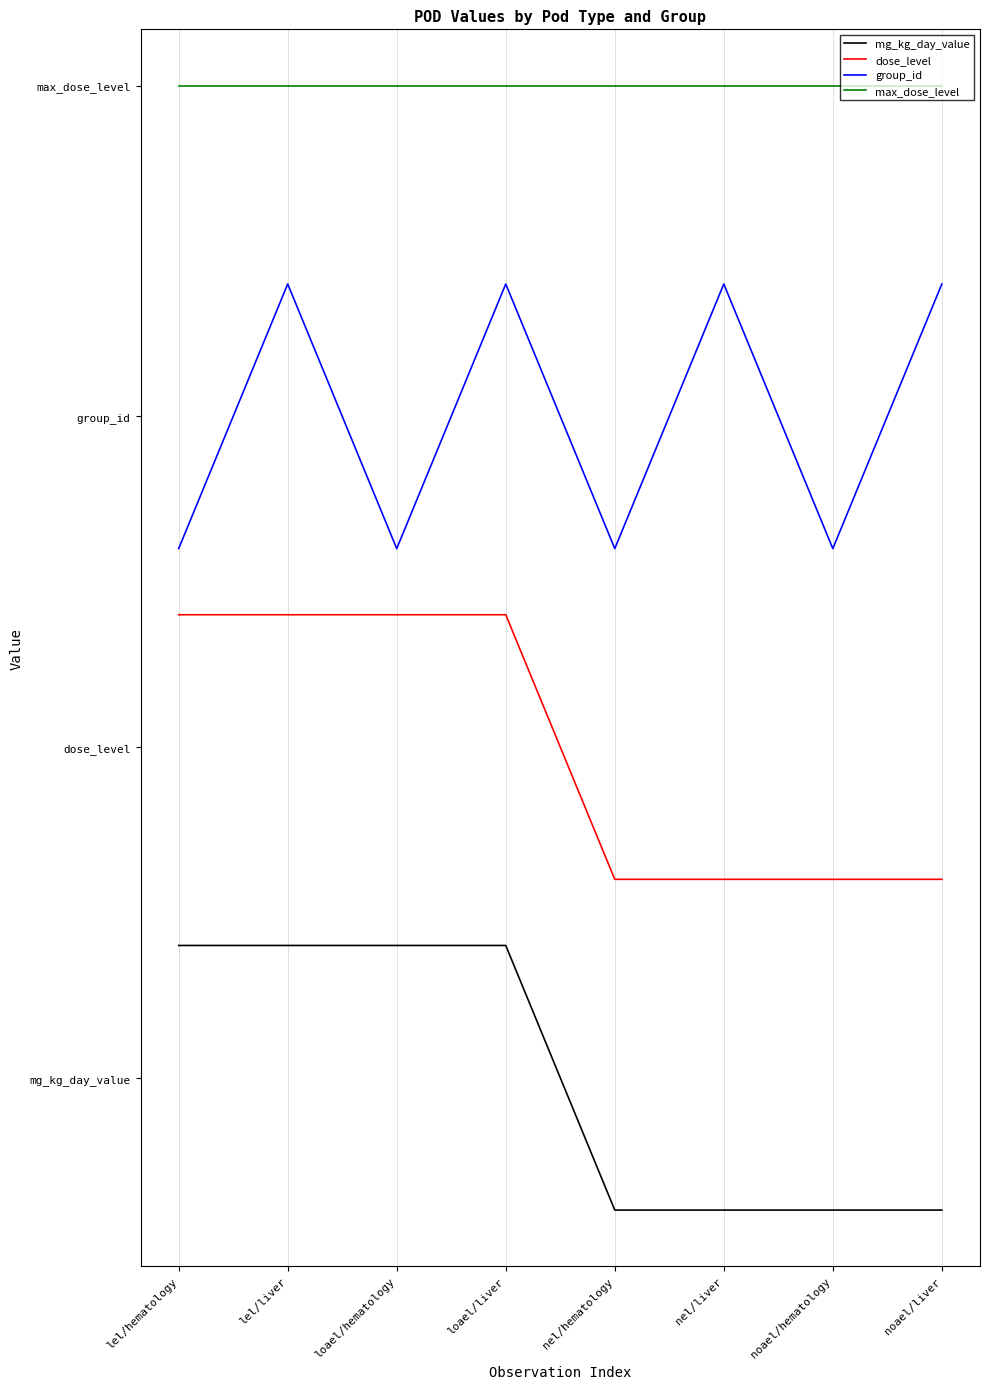

Reading left to right, transcribe all the data shown in this chart.

mg_kg_day_value: lel/hematology=80	lel/liver=80	loael/hematology=80	loael/liver=80	nel/hematology=-80	nel/liver=-80	noael/hematology=-80	noael/liver=-80
dose_level: lel/hematology=280	lel/liver=280	loael/hematology=280	loael/liver=280	nel/hematology=120	nel/liver=120	noael/hematology=120	noael/liver=120
group_id: lel/hematology=320	lel/liver=480	loael/hematology=320	loael/liver=480	nel/hematology=320	nel/liver=480	noael/hematology=320	noael/liver=480
max_dose_level: lel/hematology=600	lel/liver=600	loael/hematology=600	loael/liver=600	nel/hematology=600	nel/liver=600	noael/hematology=600	noael/liver=600